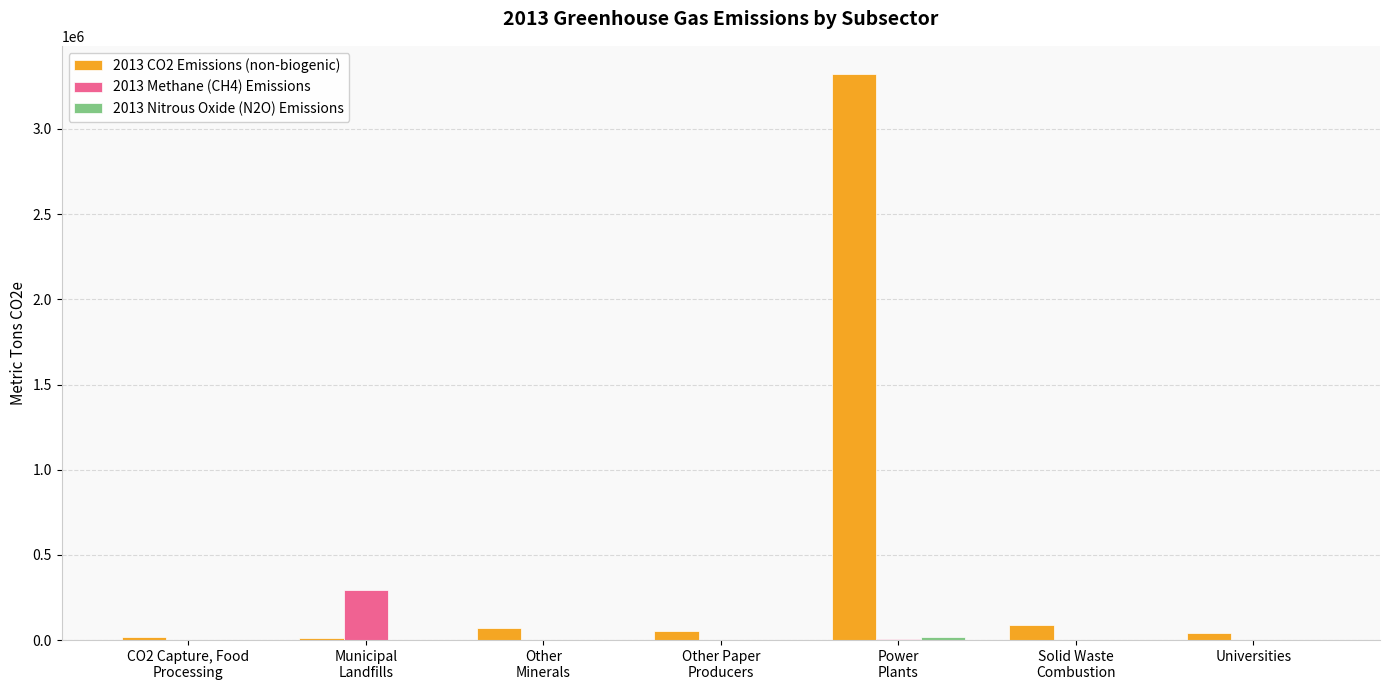

What is the total value across all series at Other
Minerals?

72469.9